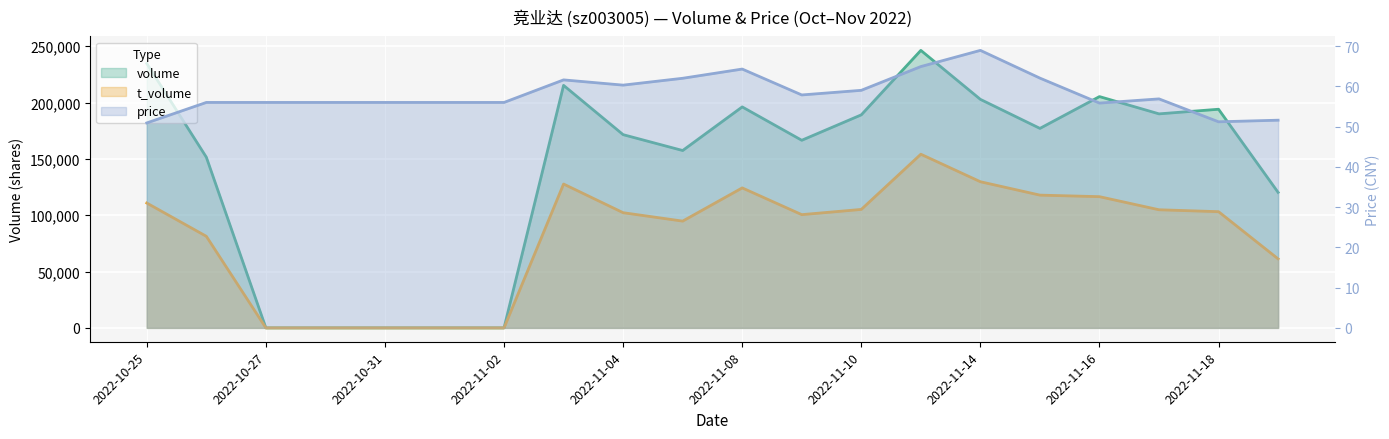

Reading right to left, extract all data points from this chart.

volume: 120281.0	194086.0	189984.0	205325.0	177082.0	202858.0	246347.0	189109.0	166540.0	196158.0	157444.0	171525.0	215282.0	0.0	0.0	0.0	0.0	0.0	151523.0	234703.0
t_volume: 61263.0	103152.0	104852.0	116476.0	117850.0	129735.0	154160.0	105156.0	100520.0	124260.0	94777.0	102245.0	127698.0	0.0	0.0	0.0	0.0	0.0	81294.0	110835.0
price: 51.6	51.2	56.9	55.8	62.0	68.9	64.9	59.0	57.9	64.3	62.0	60.3	61.6	56.0	56.0	56.0	56.0	56.0	56.0	50.9